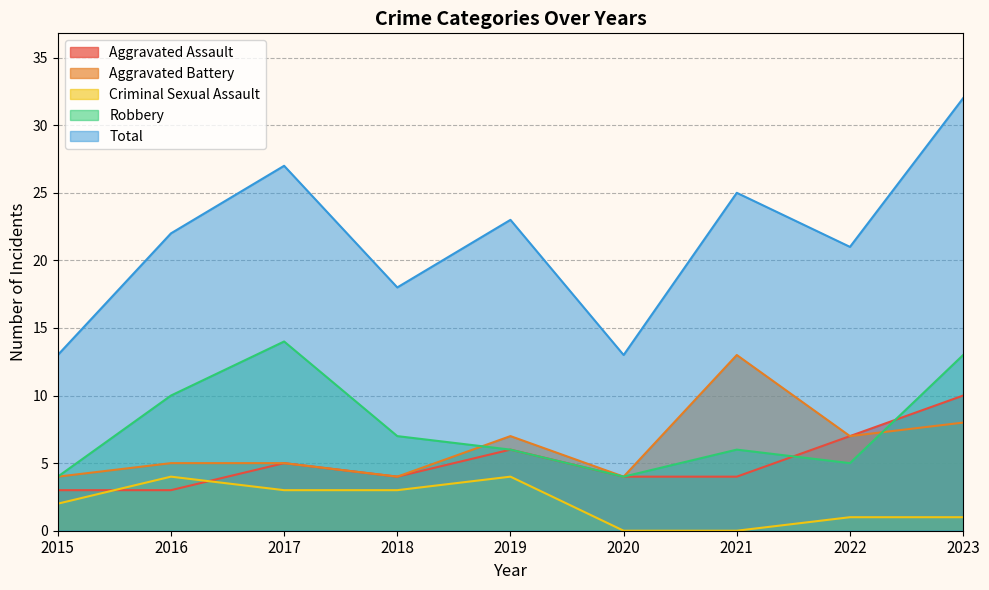

Reading right to left, what are all the values shown in this chart?

Aggravated Assault: 10	7	4	4	6	4	5	3	3
Aggravated Battery: 8	7	13	4	7	4	5	5	4
Criminal Sexual Assault: 1	1	0	0	4	3	3	4	2
Robbery: 13	5	6	4	6	7	14	10	4
Total: 32	21	25	13	23	18	27	22	13